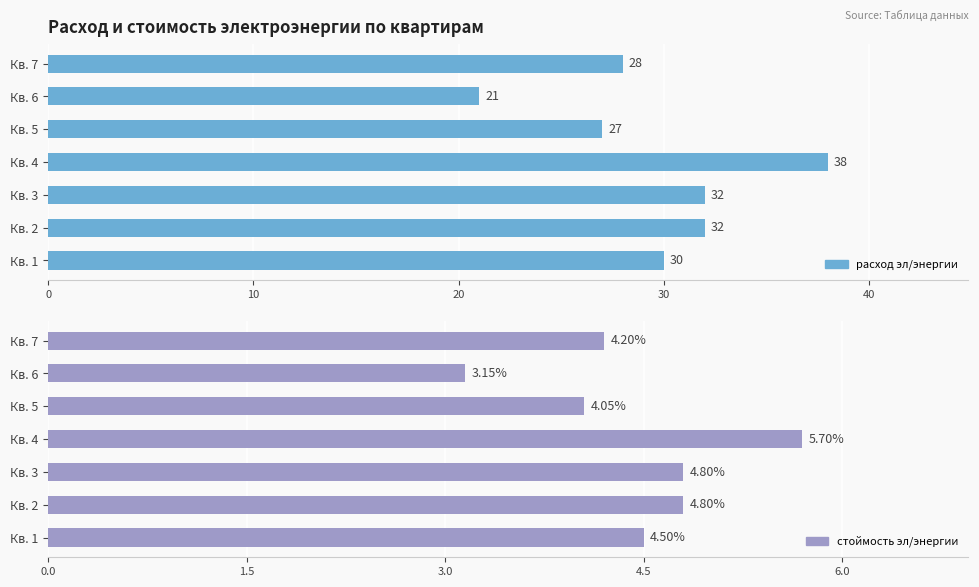

What is the difference between the maximum and minimum values in the расход эл/энергии series?

17.0